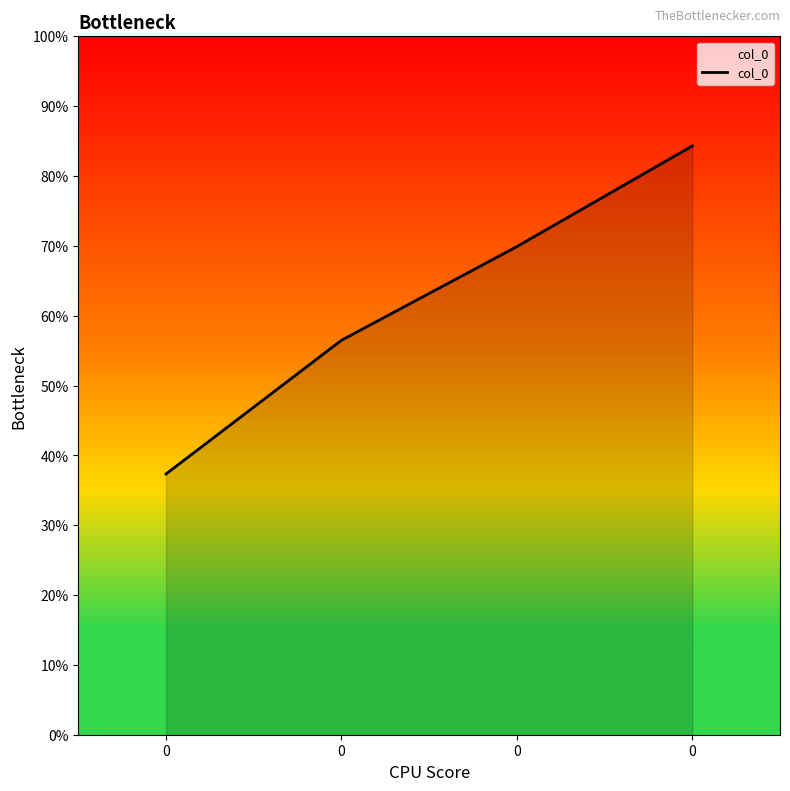

How many distinct data groups are displayed?

1